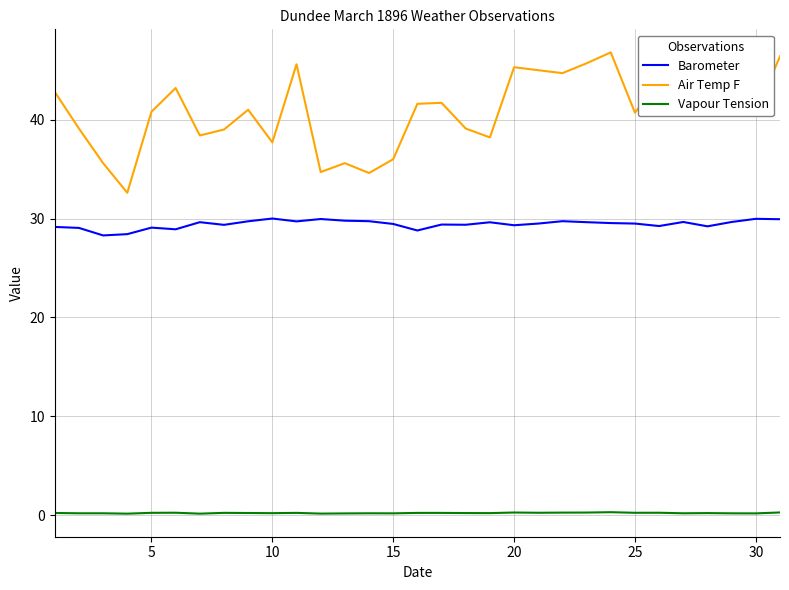

Which series has the largest range (max minus min)?

Air Temp F